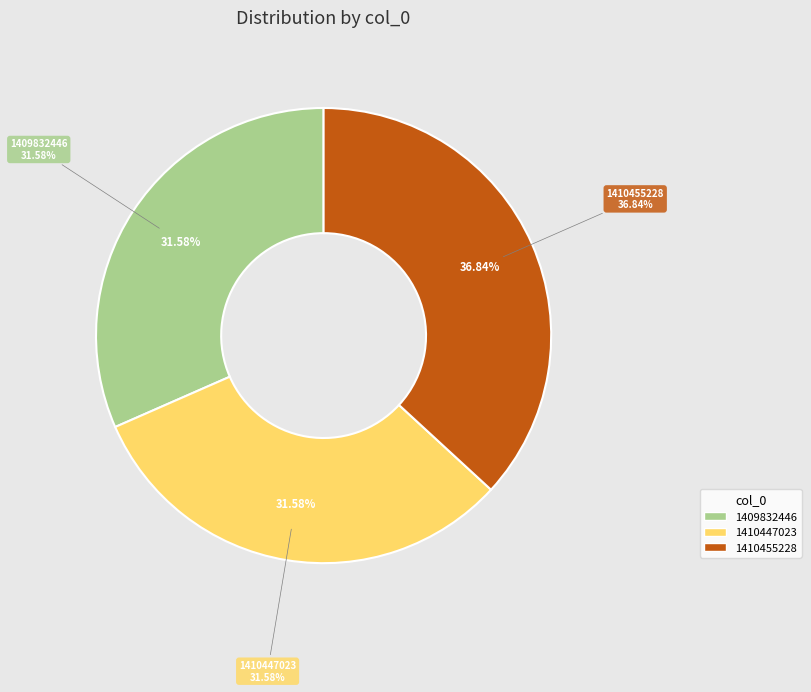

Count the number of slices in the pie.

5